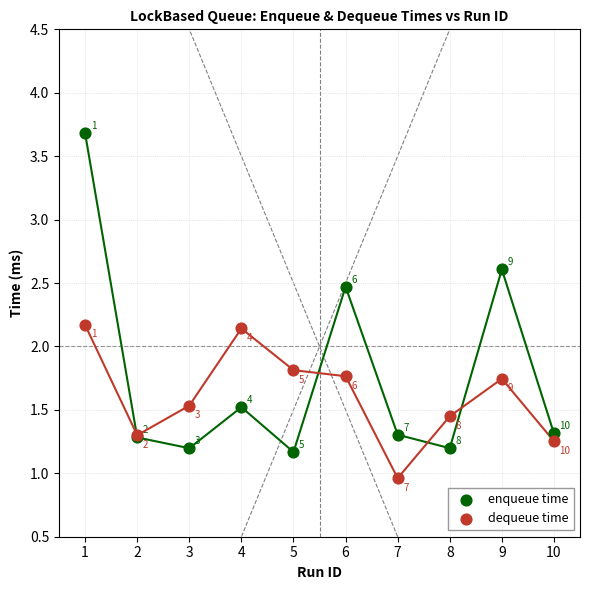

Which series has the widest spread of Y values?

enqueue time